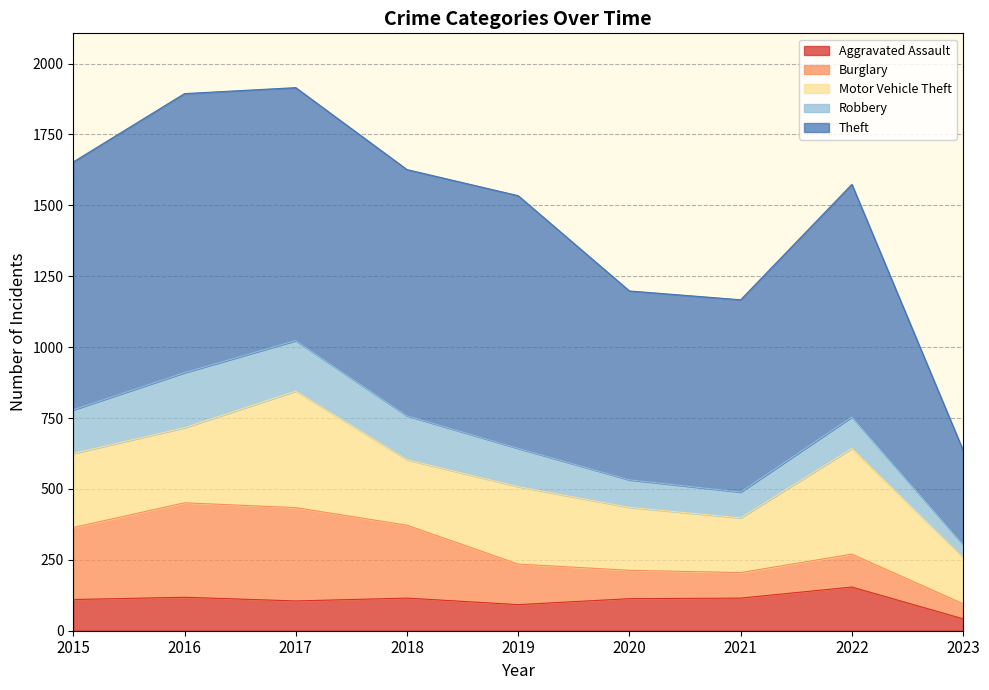

Which series ends up on top after the final intersection of Robbery and Aggravated Assault?

Robbery